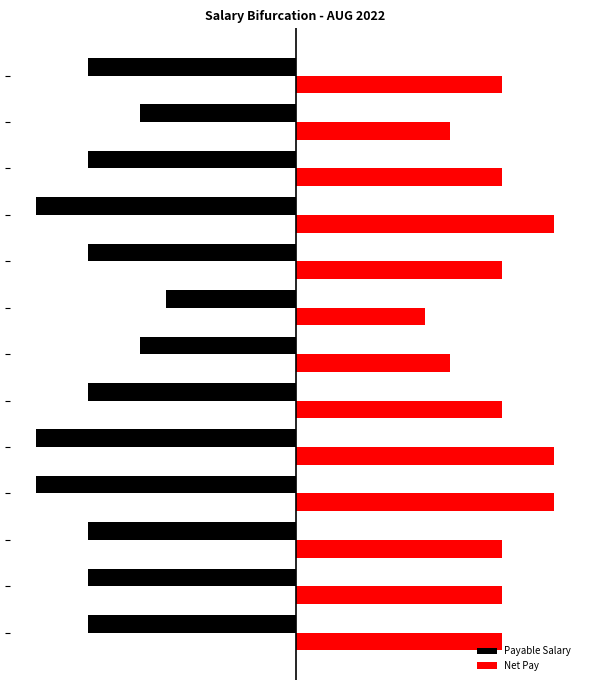

What is the sum of all Net Pay values?

512461